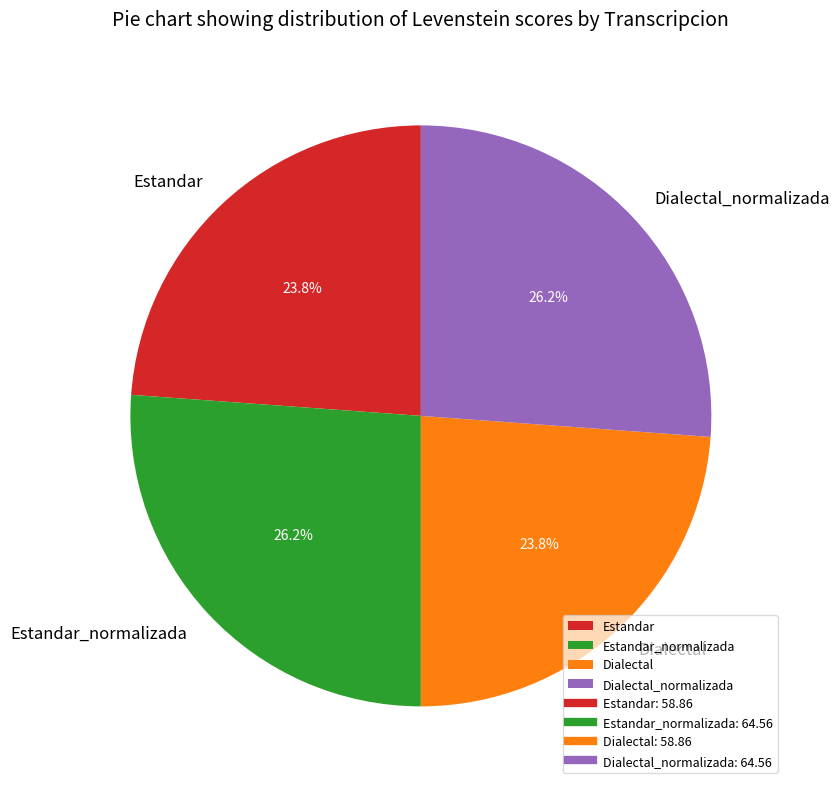

What percentage is NOT represented by Dialectal?

76.2%